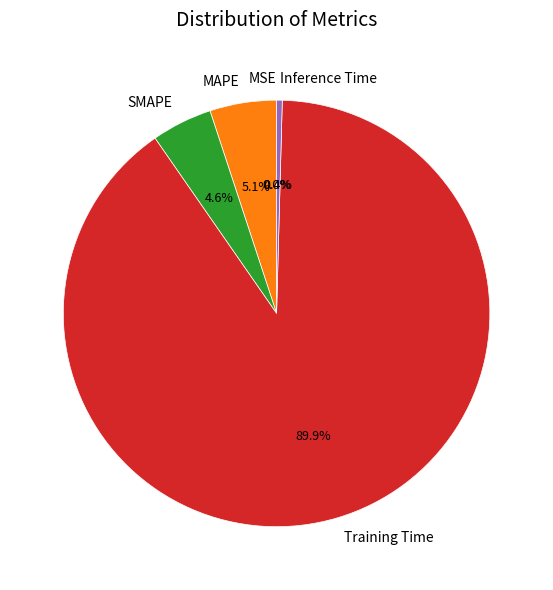

Is there a majority slice in this chart?

Yes